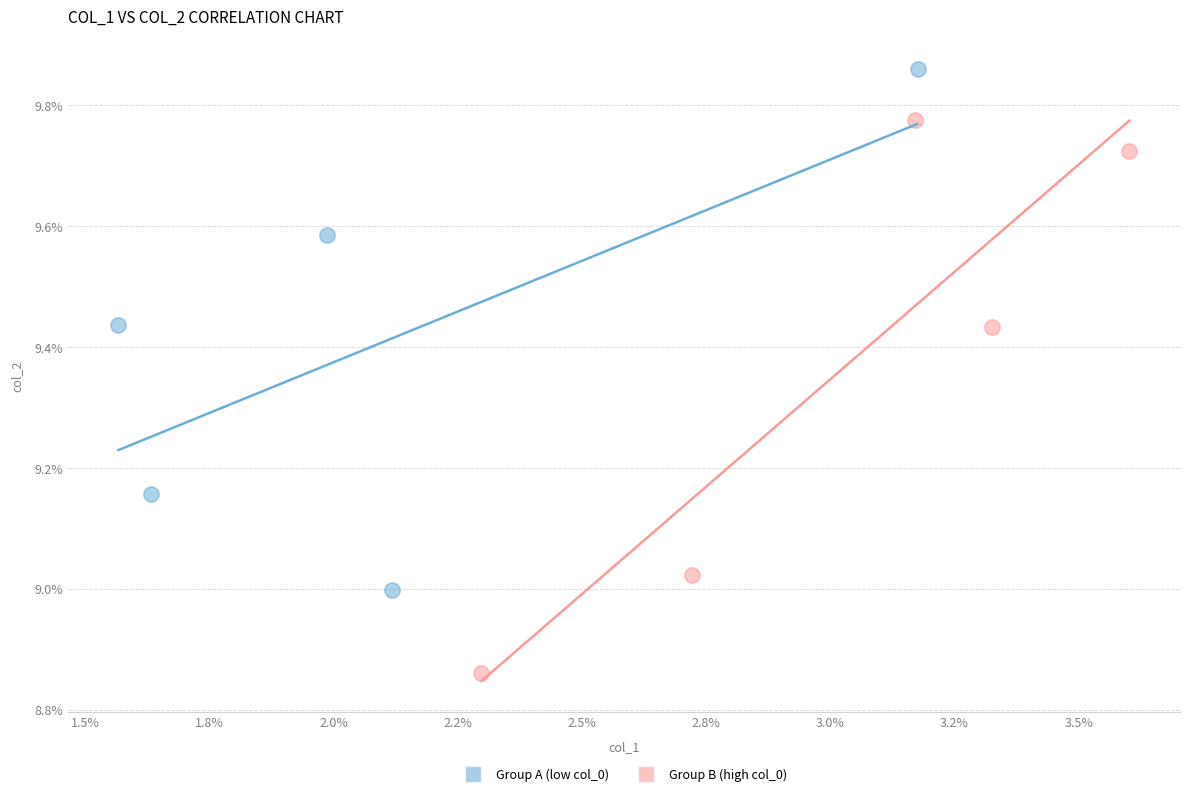

Which series reaches the minimum Y coordinate?

Group B (high col_0)